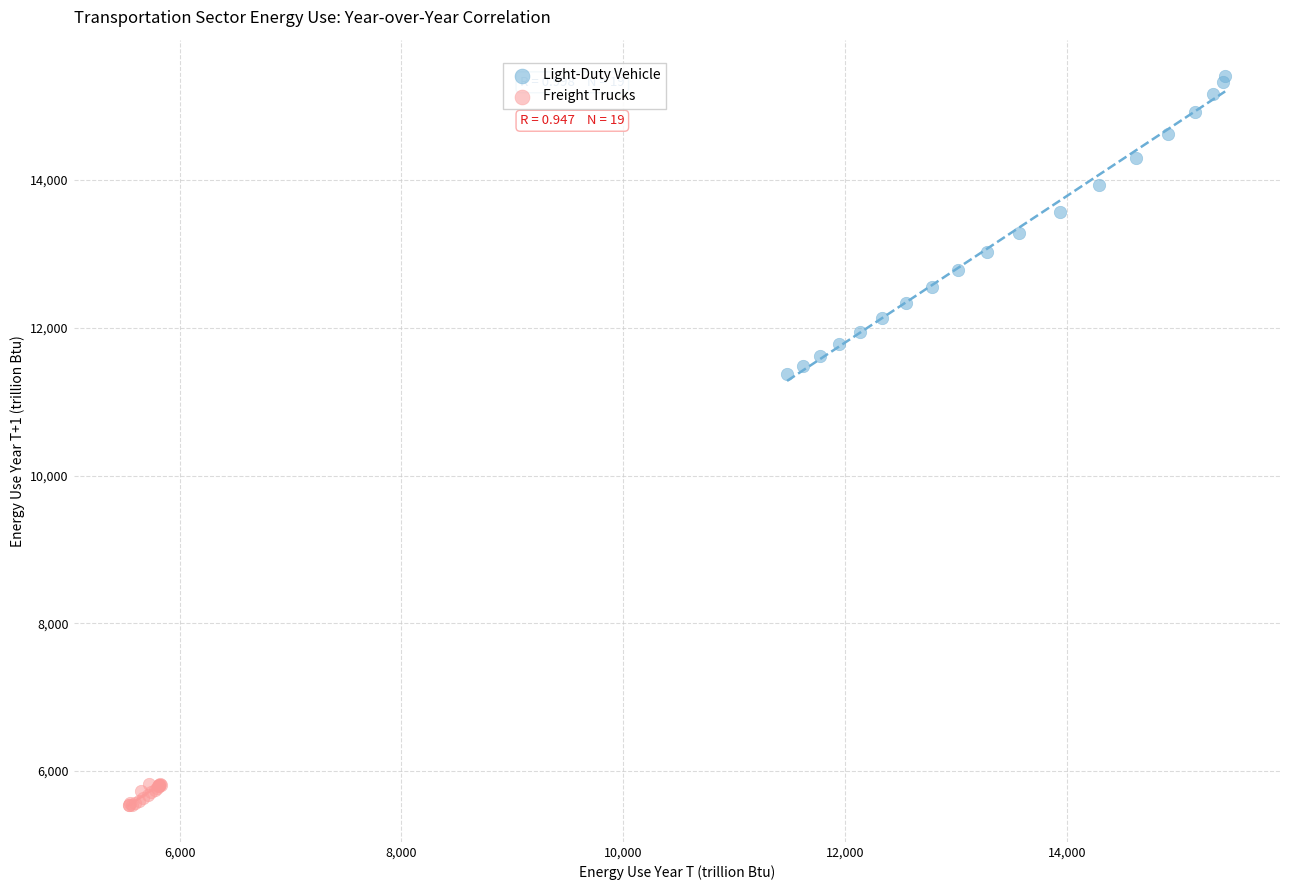

Which series reaches the maximum Y coordinate?

Light-Duty Vehicle